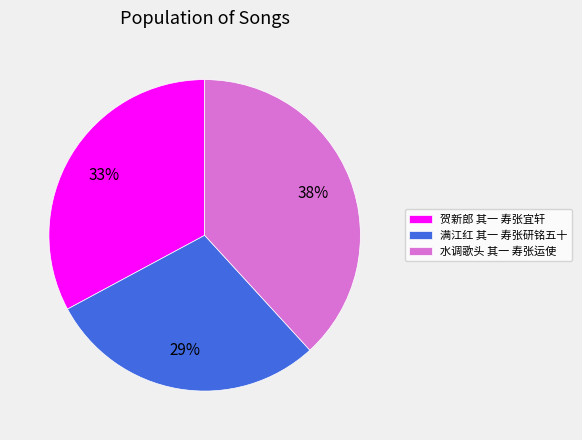

Which slice is the largest?

水调歌头 其一 寿张运使